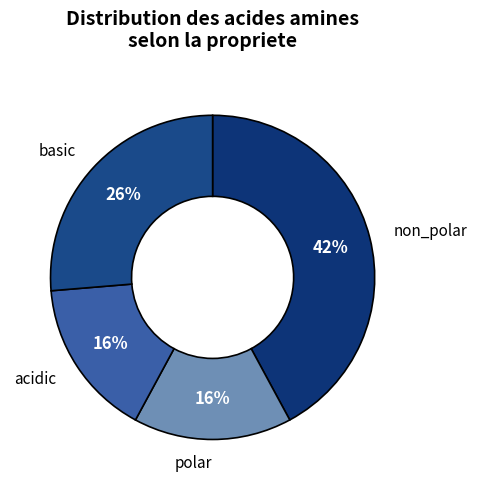

How many segments does this pie chart have?

4